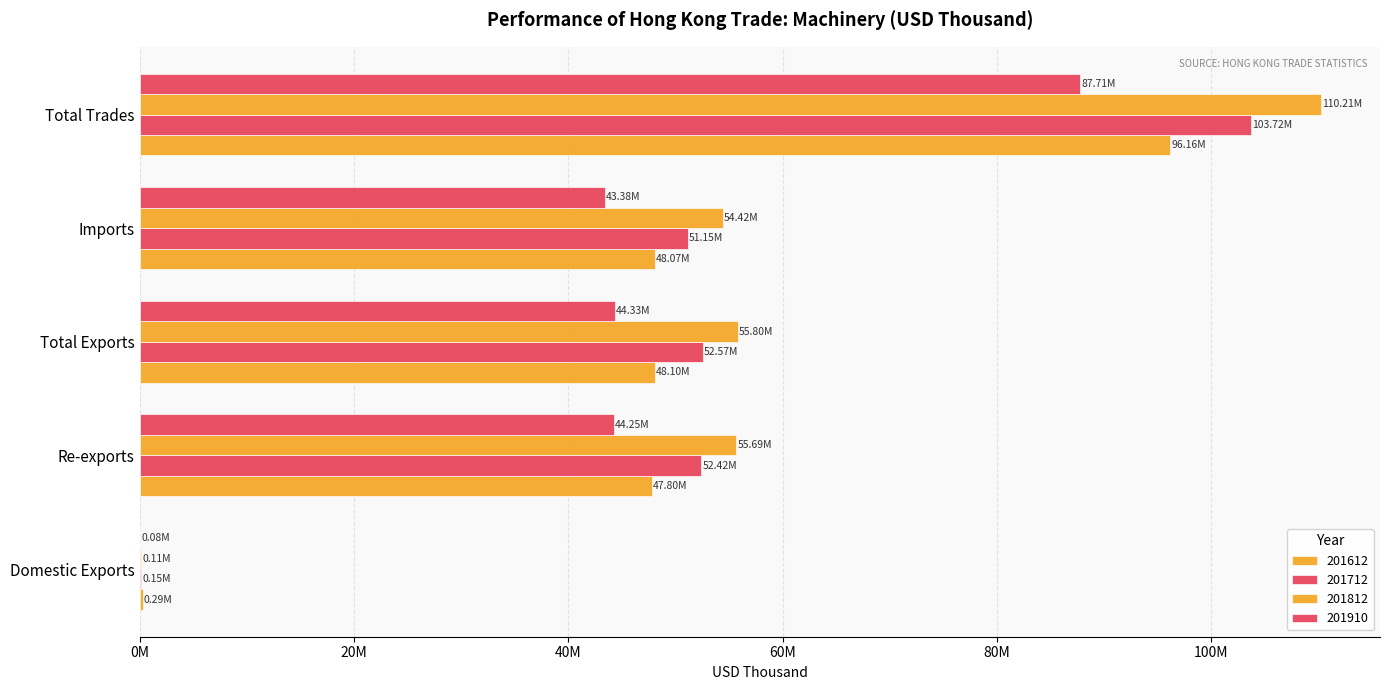

What is the difference between the maximum and second lowest values in the 201712 series?

52567020.3